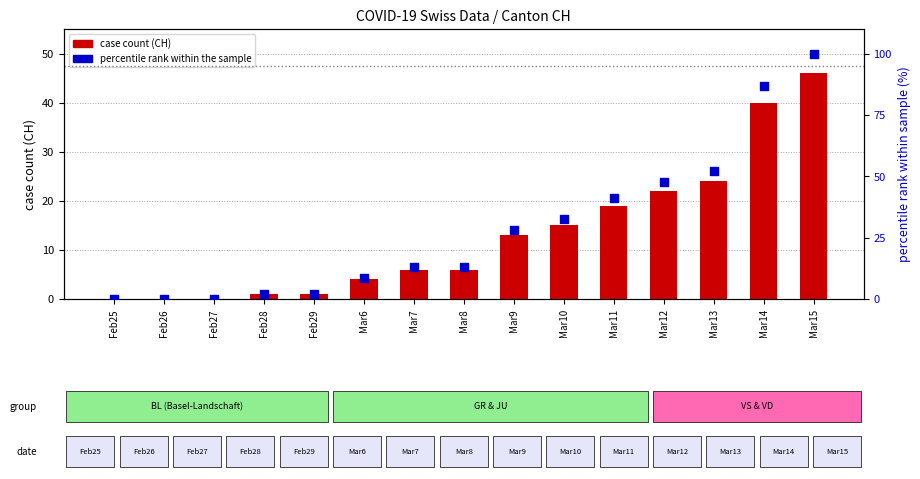

Which series has the largest Y range (max minus min)?

percentile rank within the sample